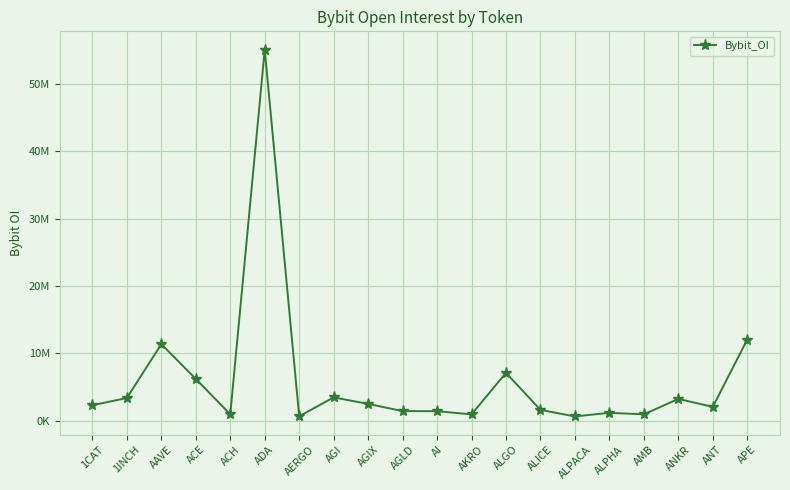

Is this an area chart (filled region under the line)?

No